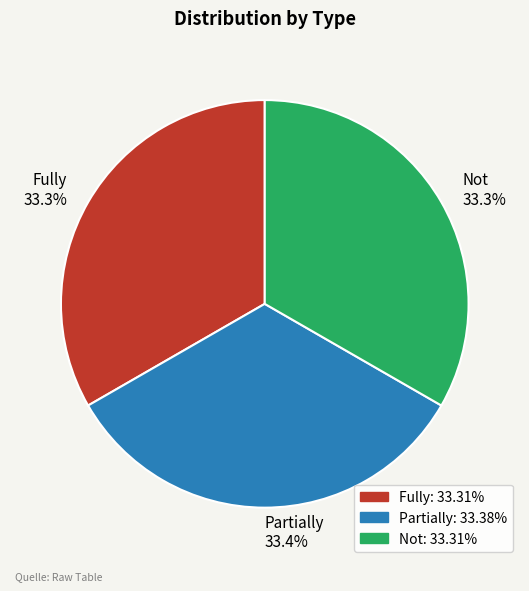

Is there a majority slice in this chart?

No